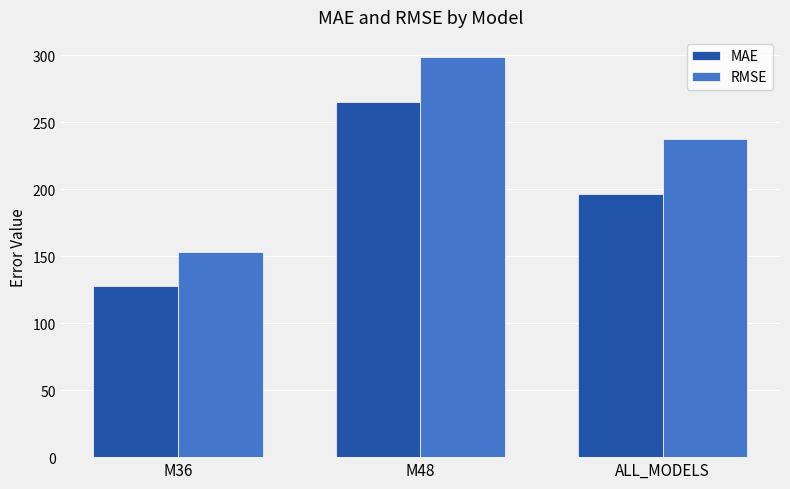

How many data points does each series have?

3